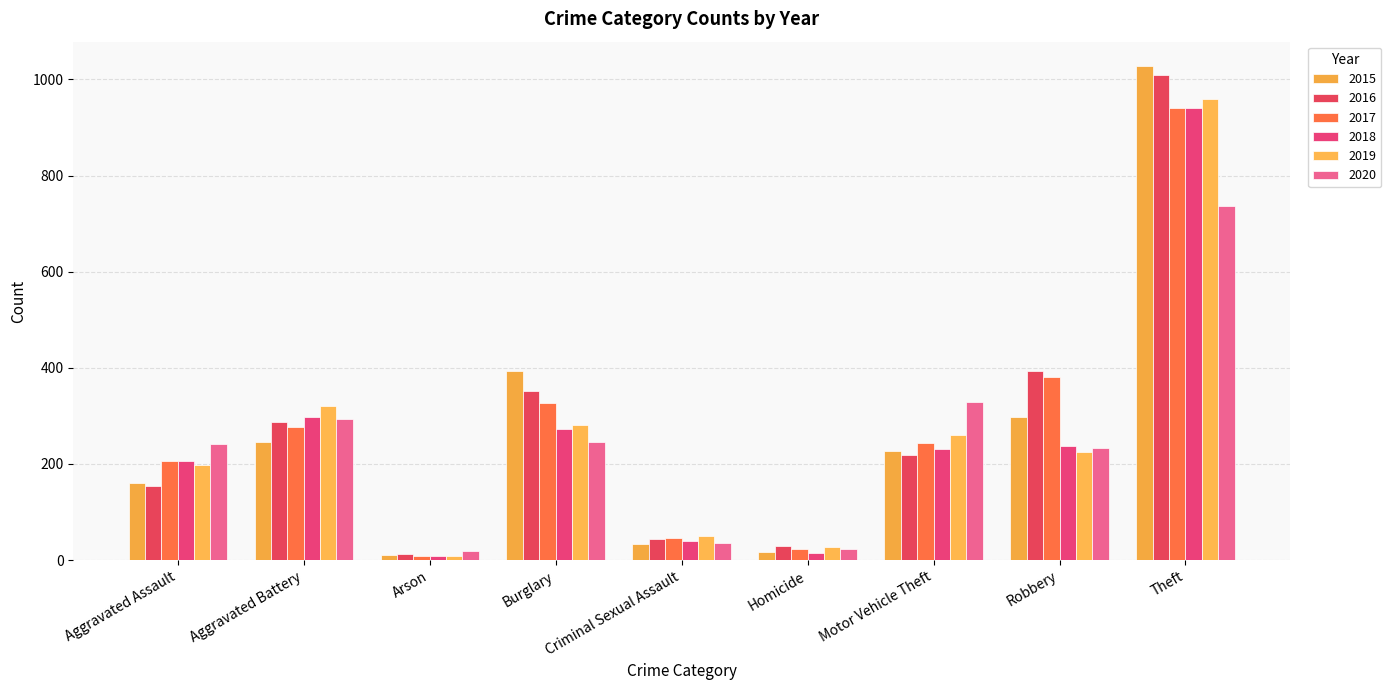

Reading right to left, extract all data points from this chart.

2015: 1027	297	228	17	34	393	11	246	160
2016: 1009	394	218	29	43	352	13	288	154
2017: 941	381	243	24	47	327	9	277	207
2018: 941	237	232	15	40	273	9	297	206
2019: 959	224	260	27	51	281	8	321	197
2020: 736	233	328	24	36	245	20	294	242